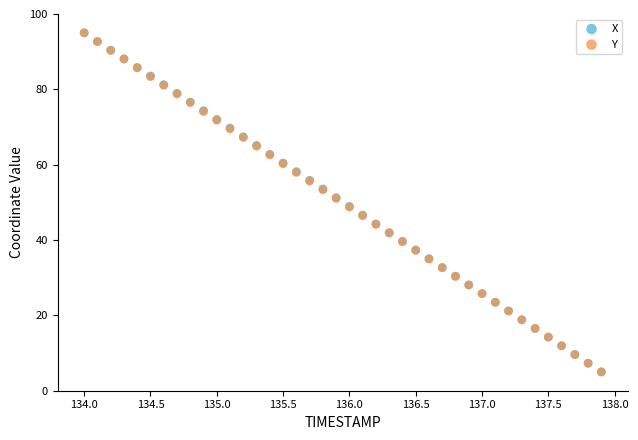

What are all the series names shown in the legend?

X, Y